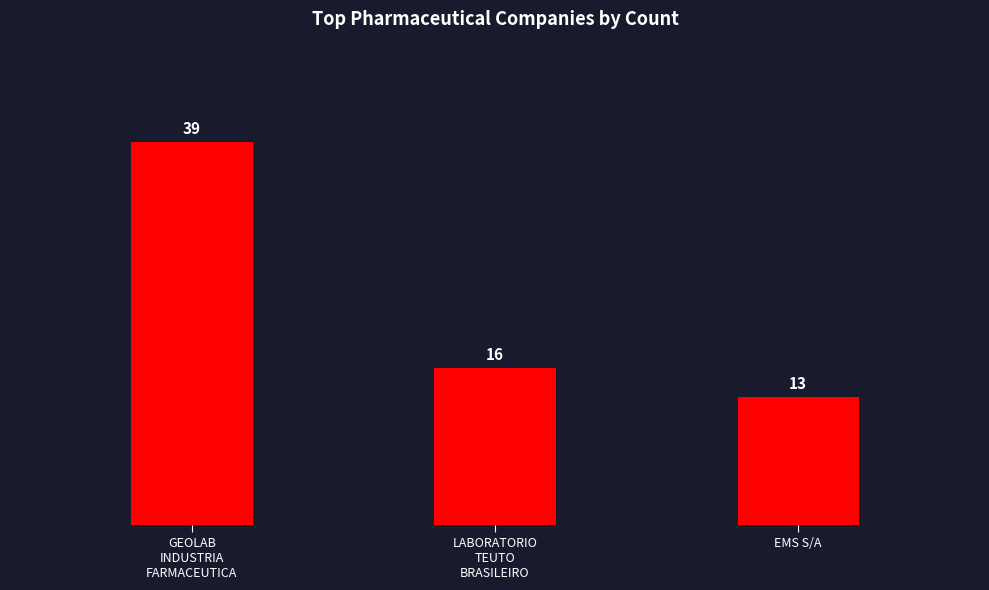

Count the values in the range 13 to 39.

3